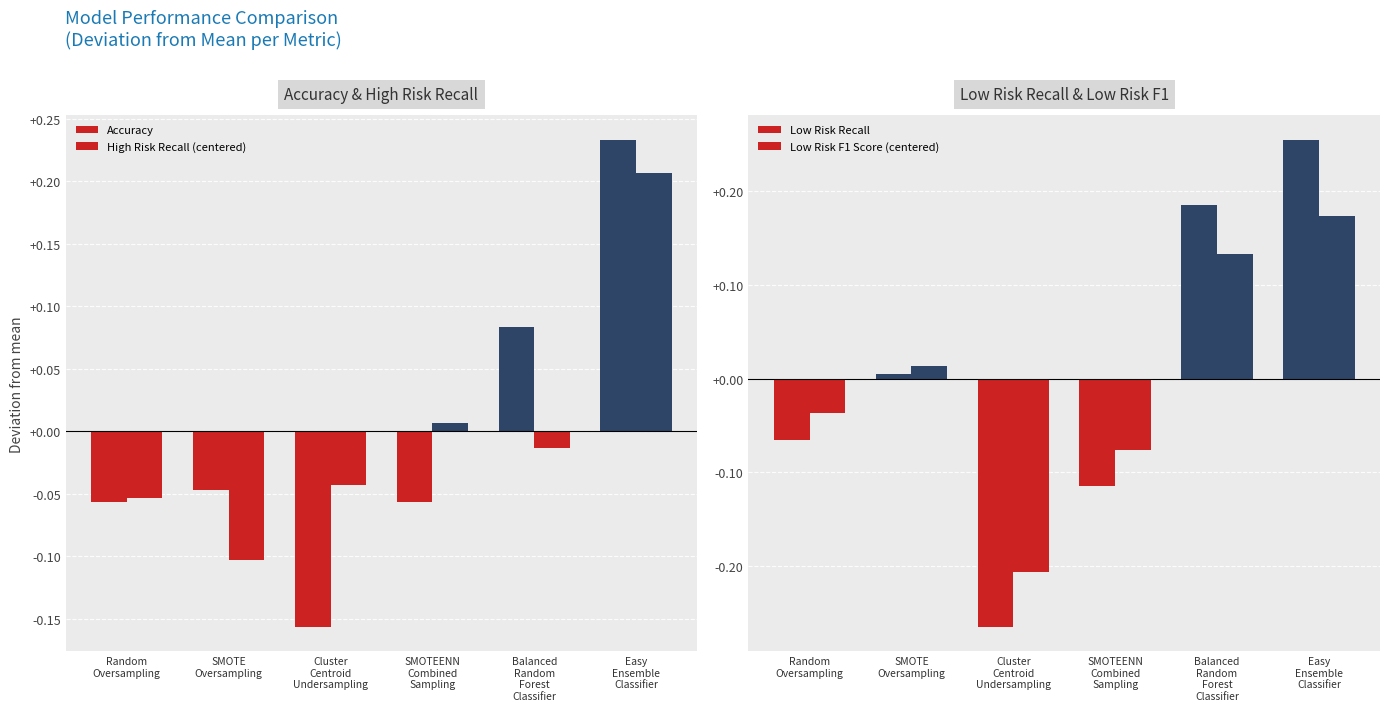

Where does the Accuracy series first go above 0?

Balanced
Random
Forest
Classifier